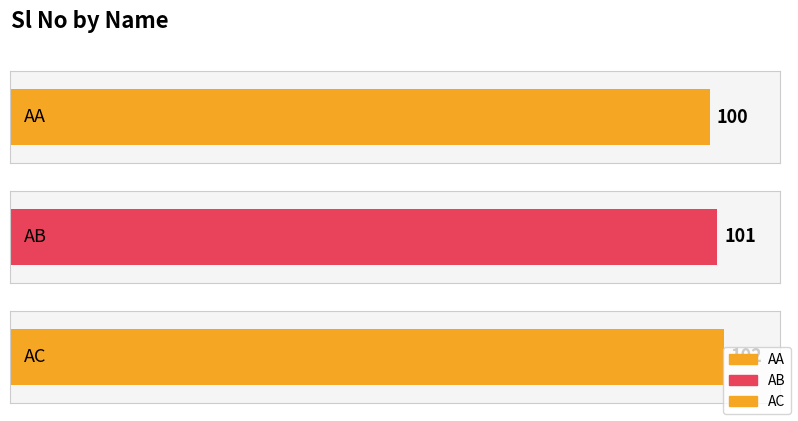

Read the value at AA.

100